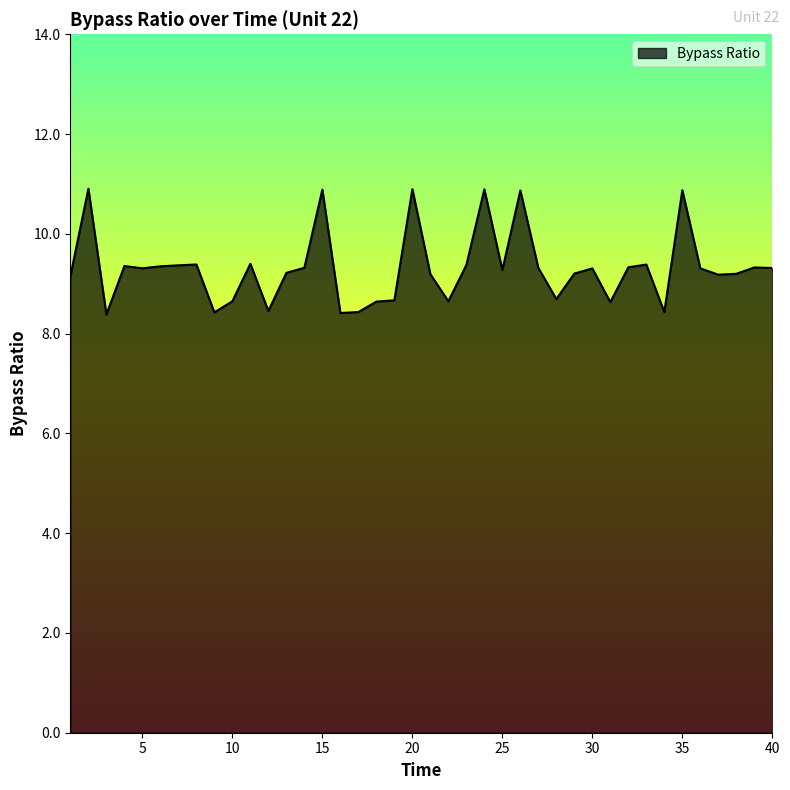

What is the maximum value shown in the chart?

10.9